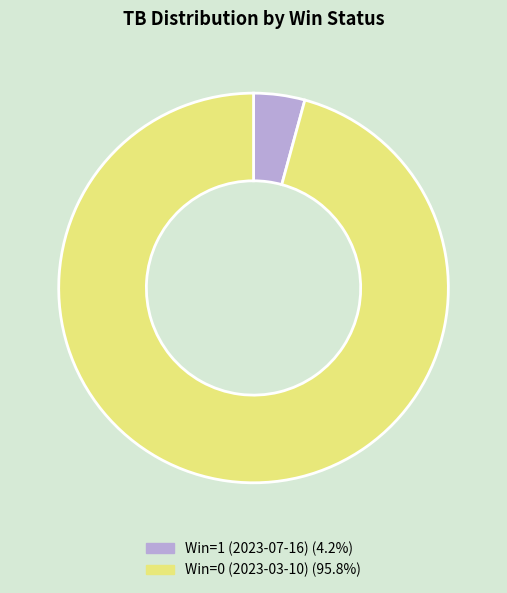

Does Win=0 (2023-03-10) represent more than half of the total?

Yes